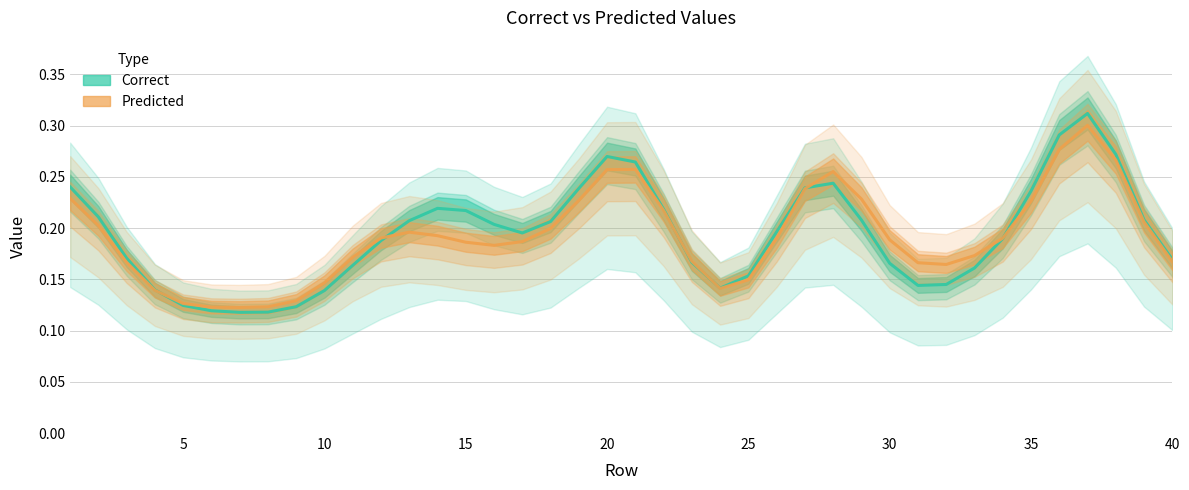

What is the sum of the Correct values at 30 and 9?

0.3